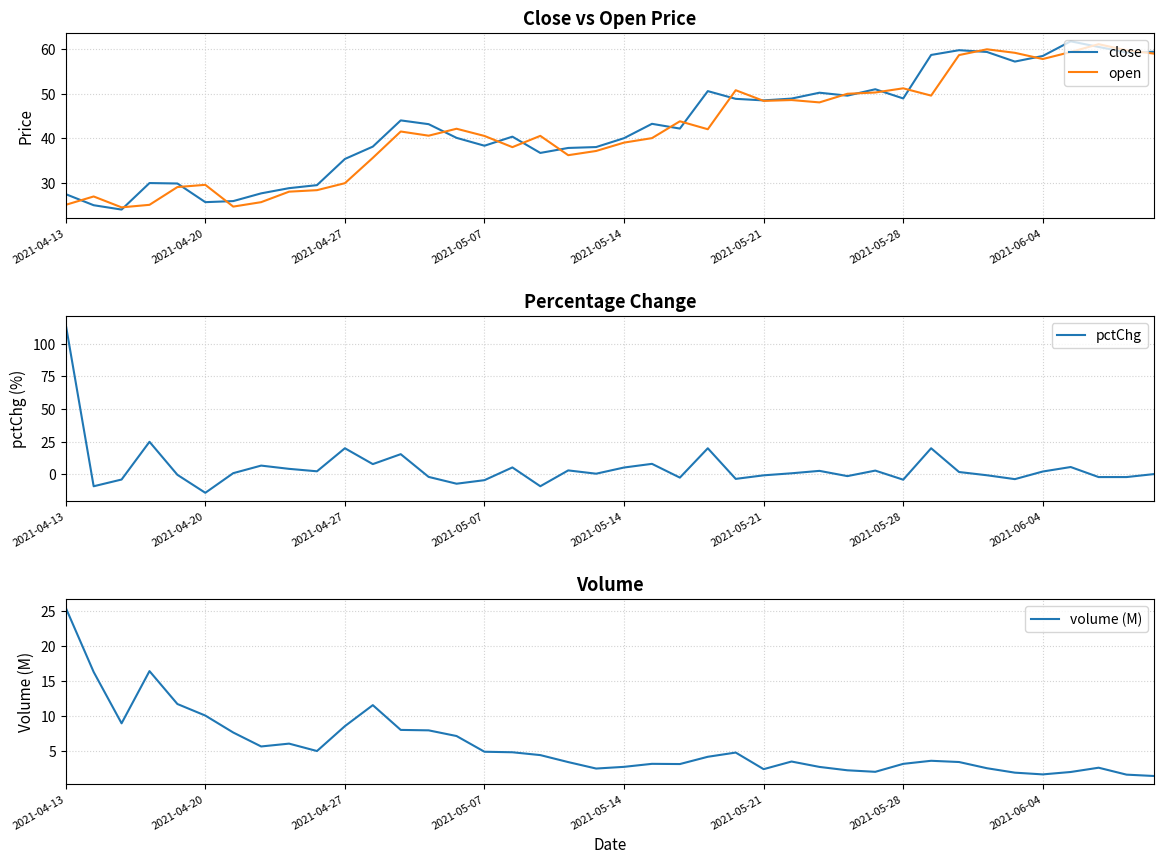

What is the smallest value displayed?

-14.1